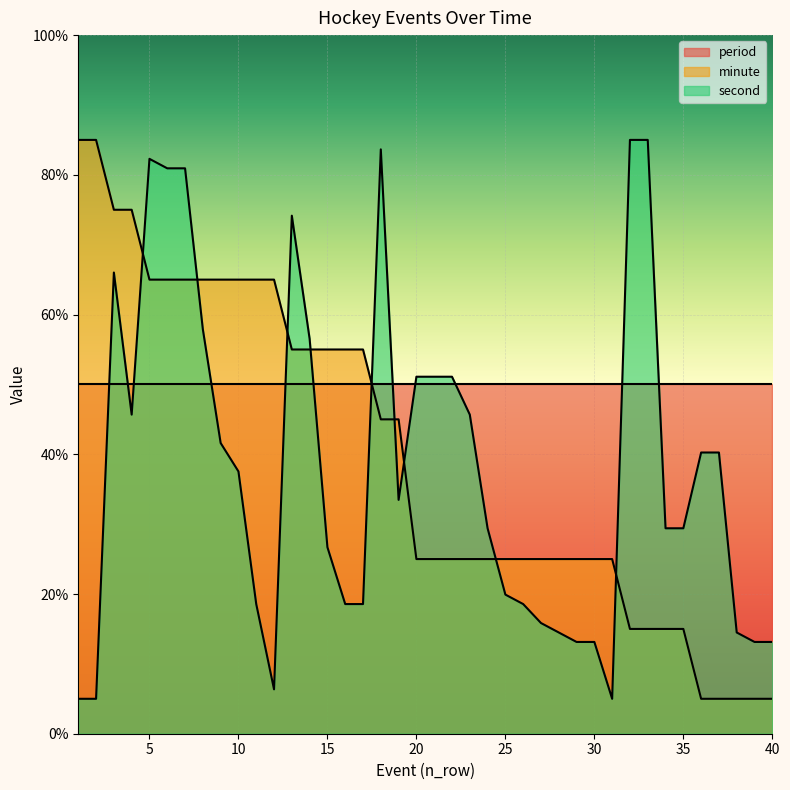

After their last crossing, which series has the higher values: minute or second?

second